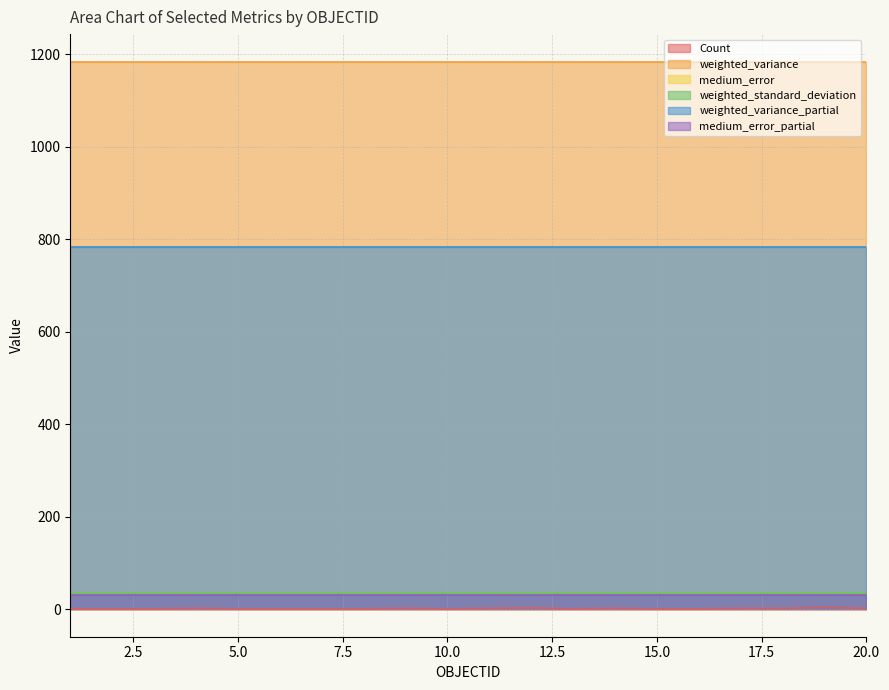

What is the difference between the maximum and minimum values in the Count series?

3.0